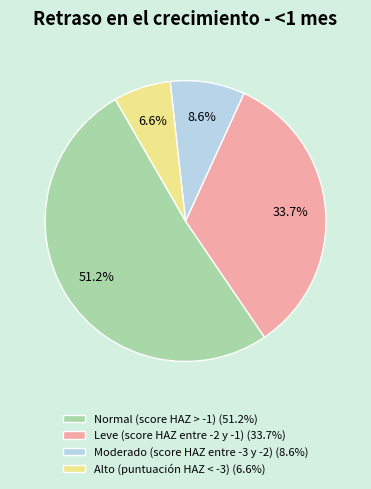

Rank the categories by value from lowest to highest.

Alto (puntuación HAZ < -3), Moderado (score HAZ entre -3 y -2), Leve (score HAZ entre -2 y -1), Normal (score HAZ > -1)